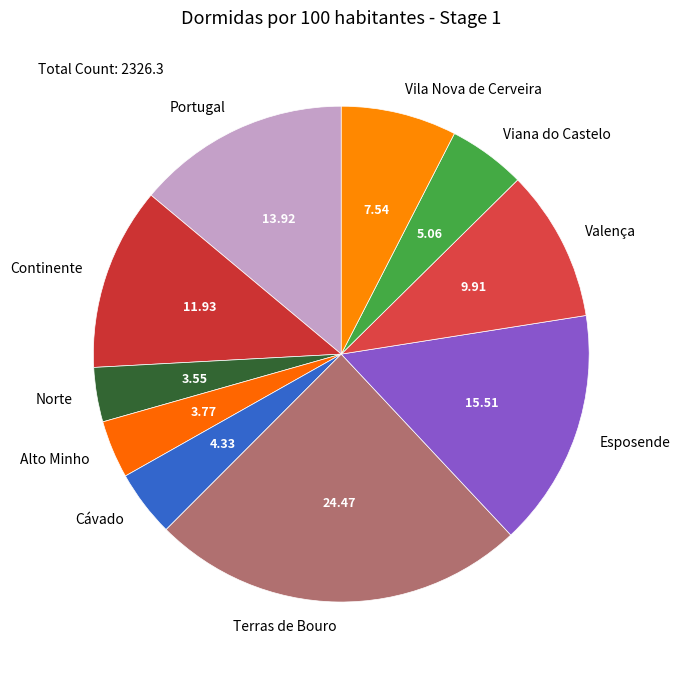

How many segments does this pie chart have?

10